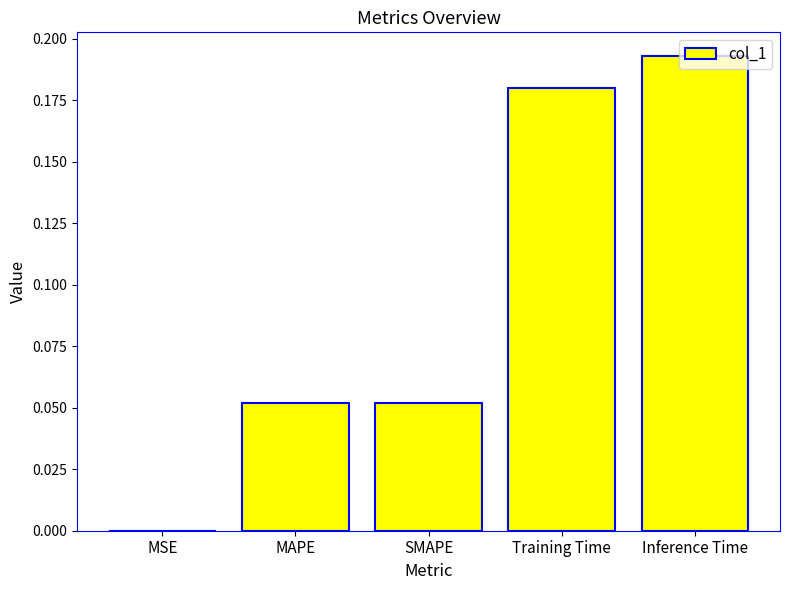

The value at MAPE is 0.0. True or false?

False